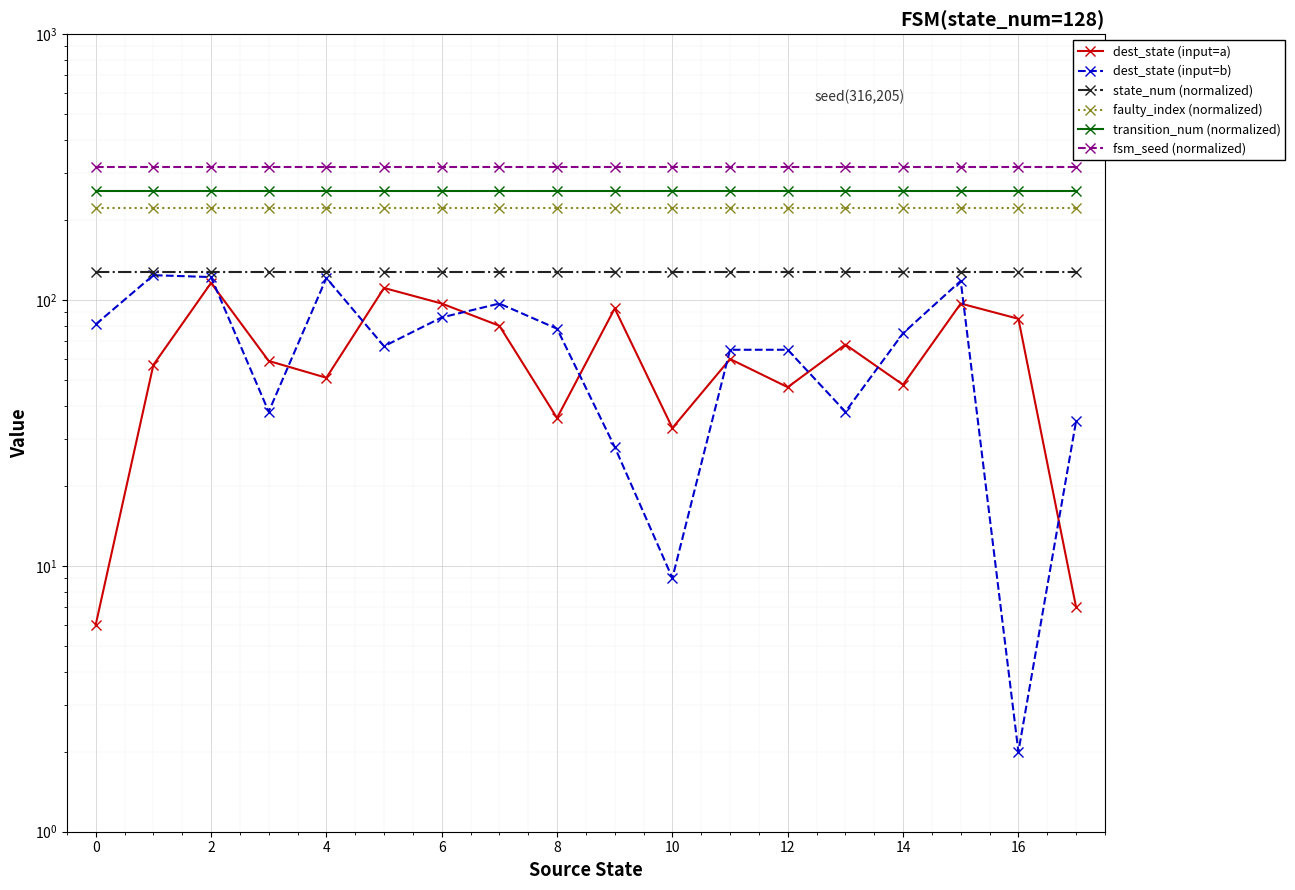

What is the spread (max minus min) of values at 14?

280